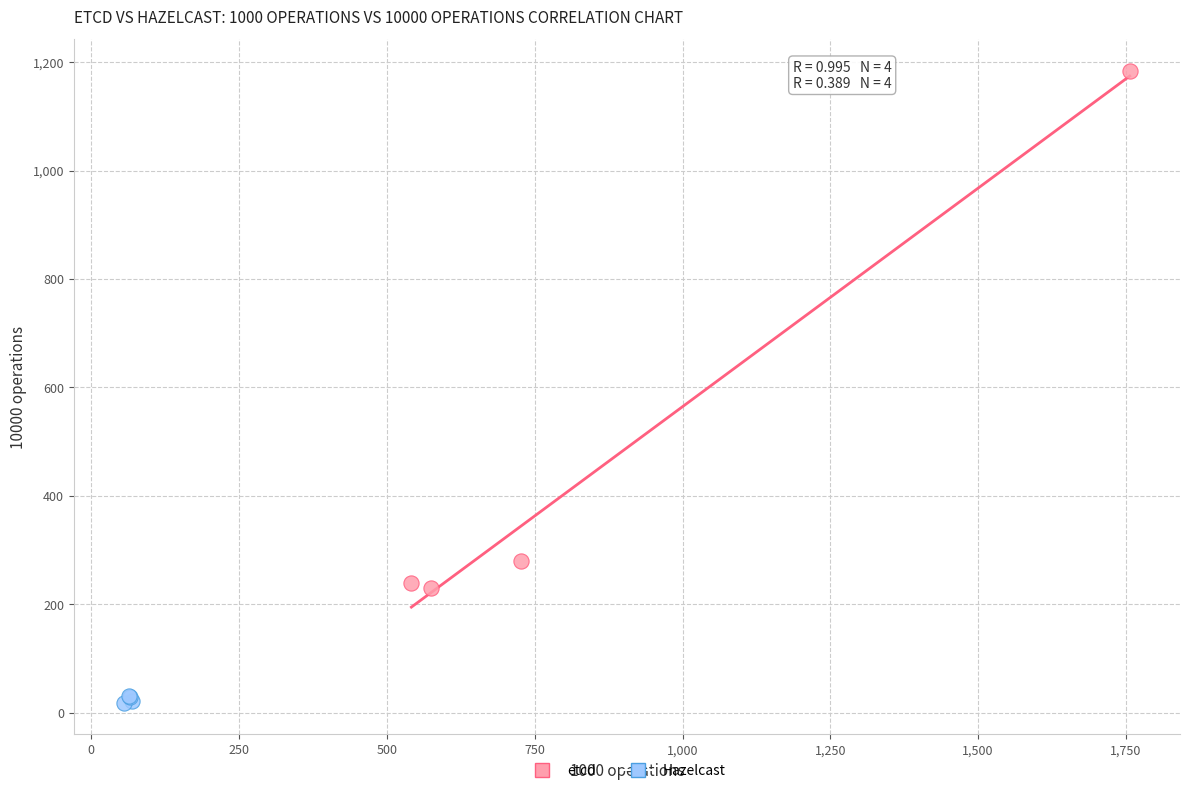

Which series has the widest spread of Y values?

etcd